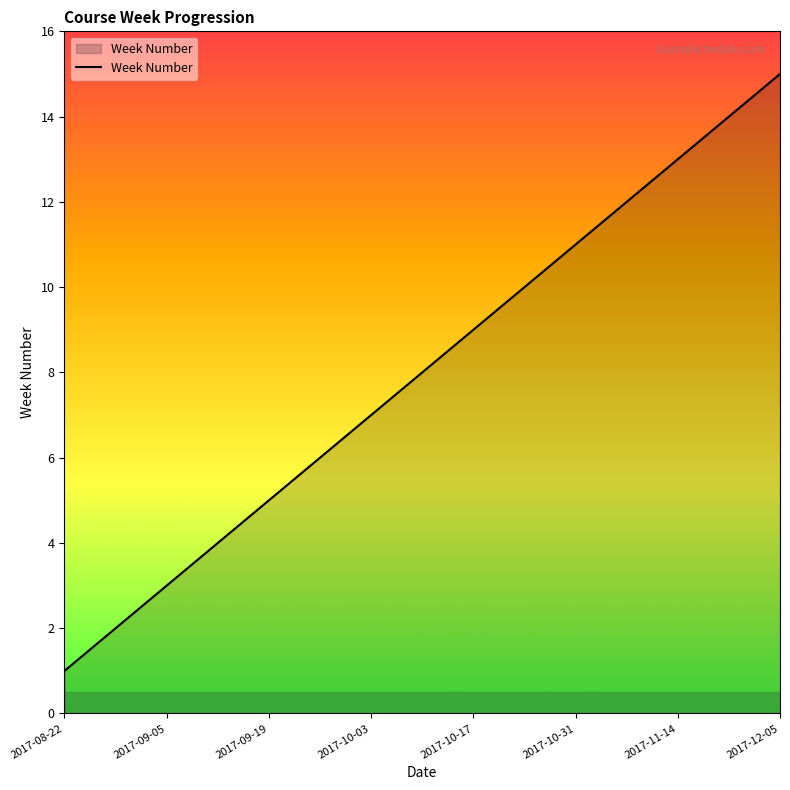

What is the maximum value shown in the chart?

15